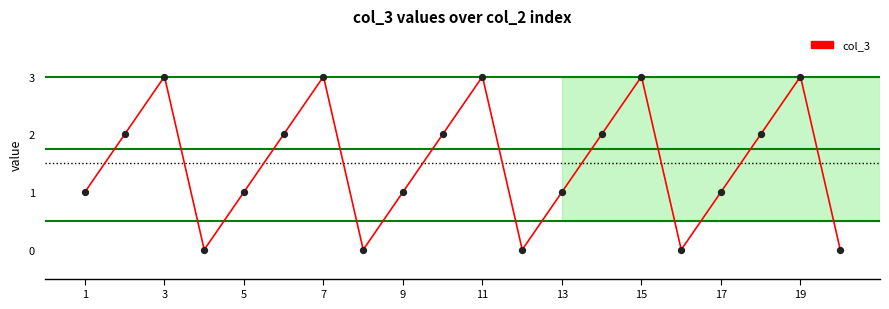

What is the difference between the maximum and minimum values?

3